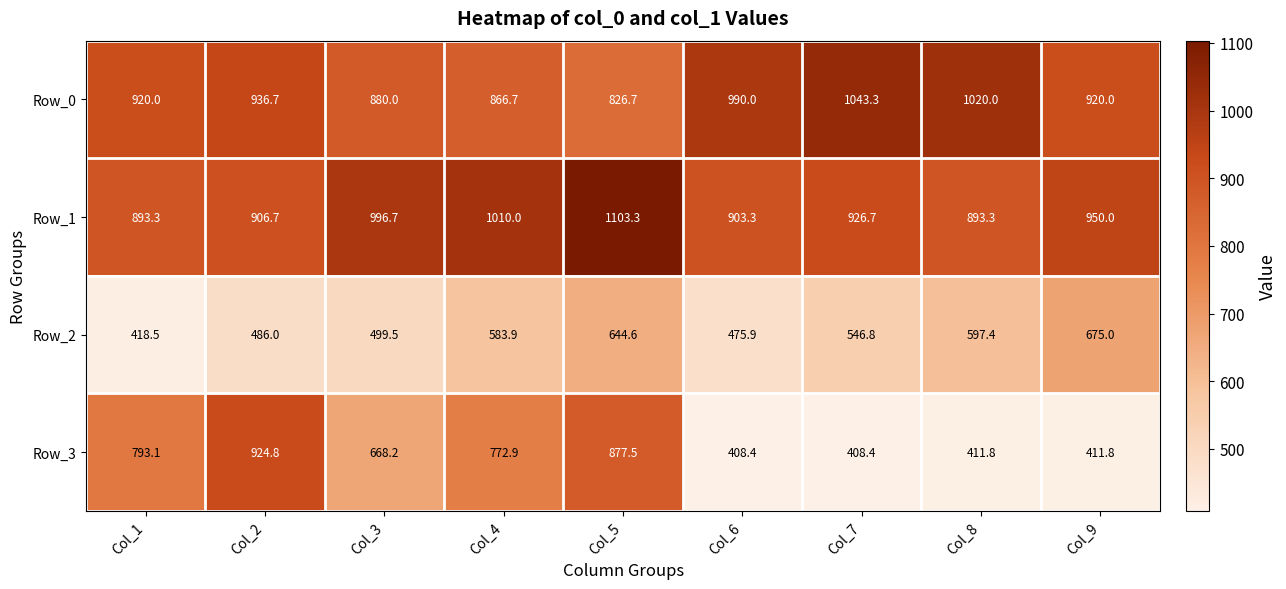

What is the difference between the second highest and second lowest values in the Row_0 series?

153.3